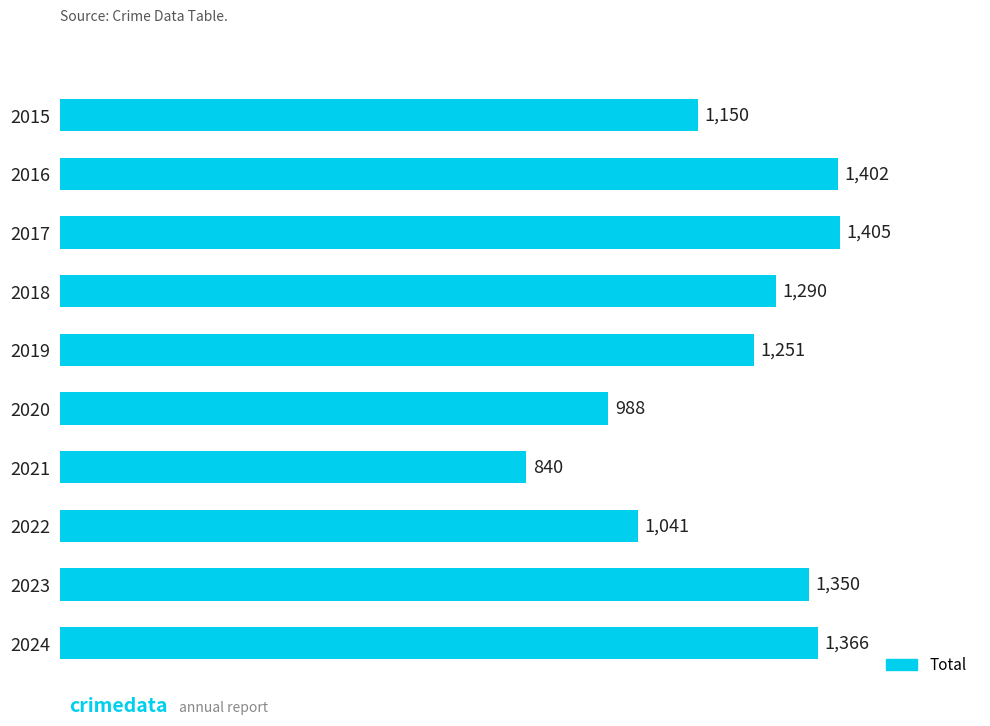

What is the ratio of the value at 2018 to the value at 2016?

0.9